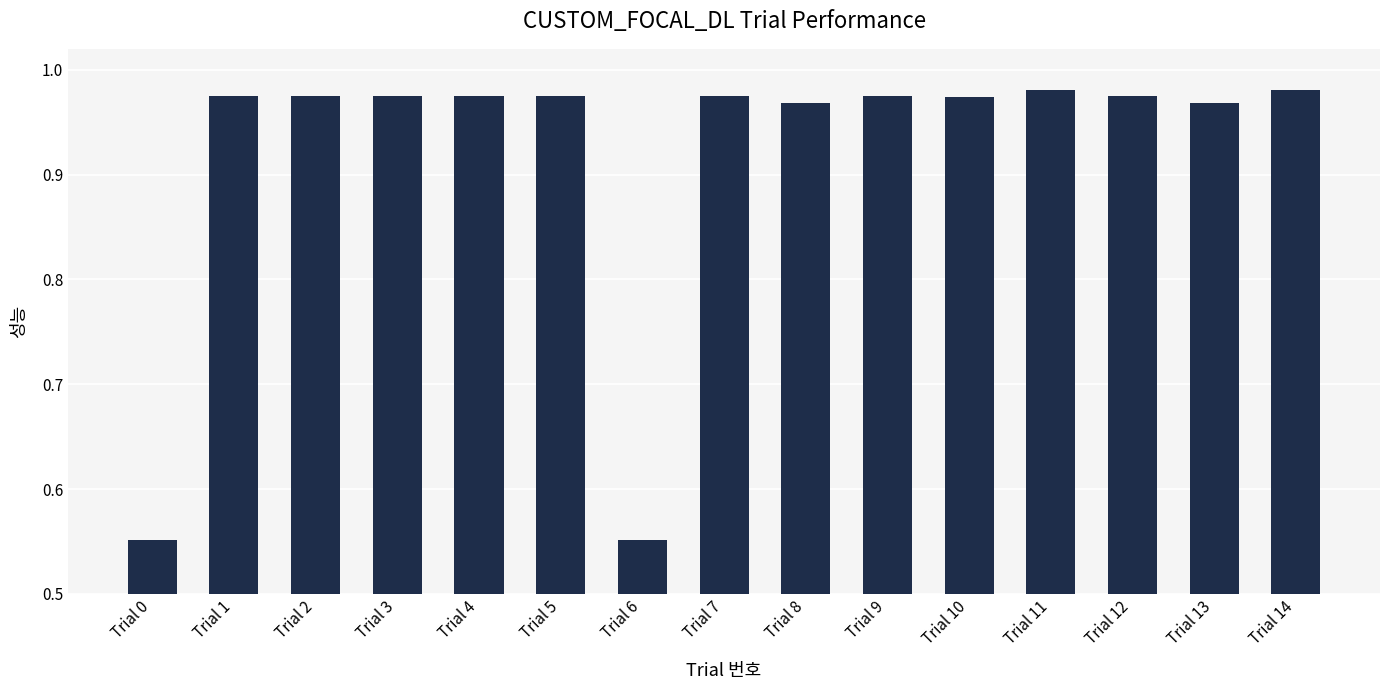

Is it true that the value at Trial 8 is 1.5?

False